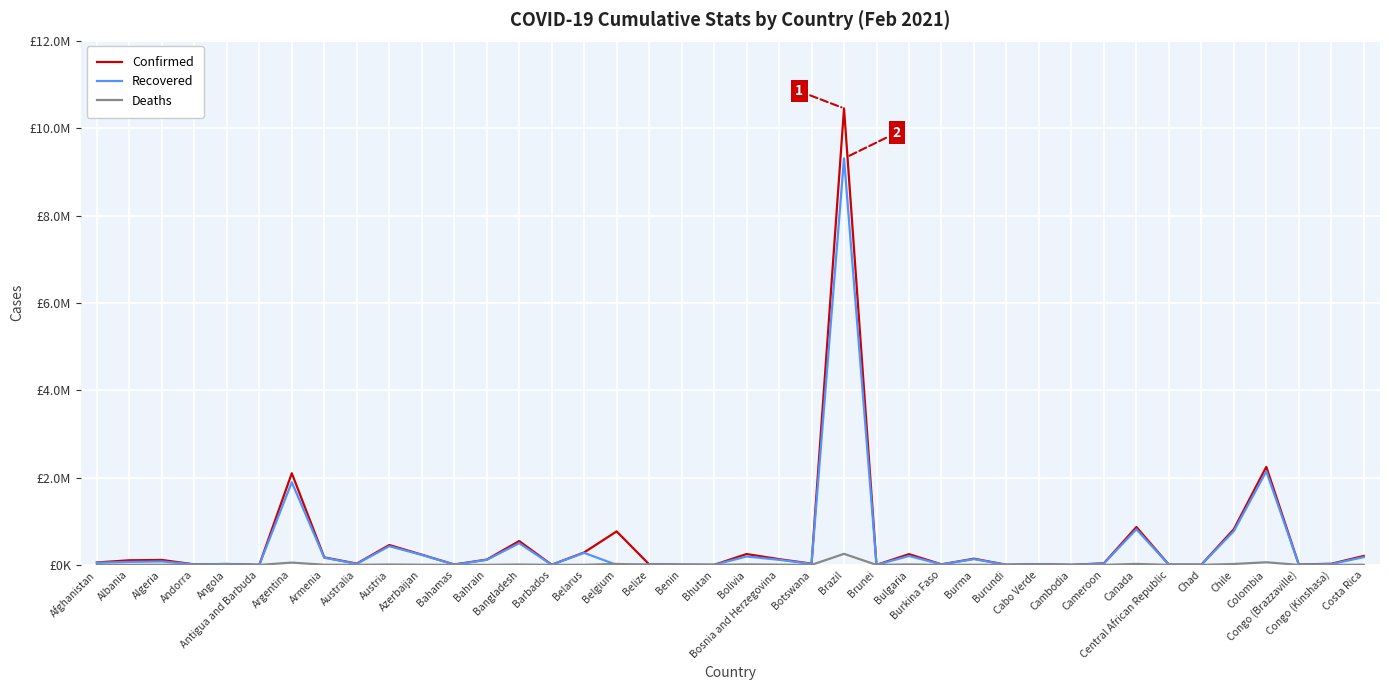

What is the label of the 26th point from the left?

Bulgaria